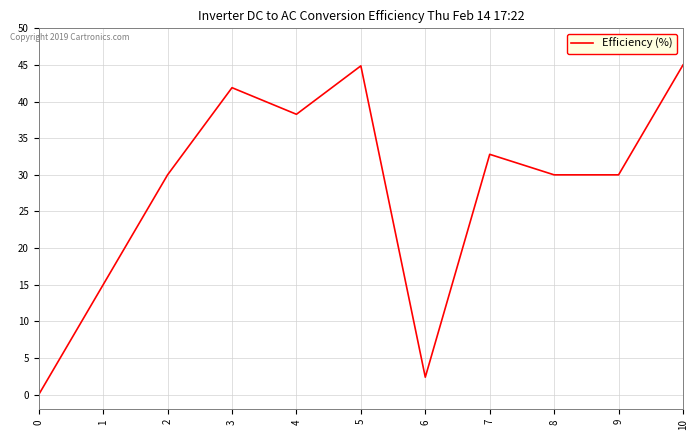

The chart shows a value of 30.0 at 9. True or false?

True